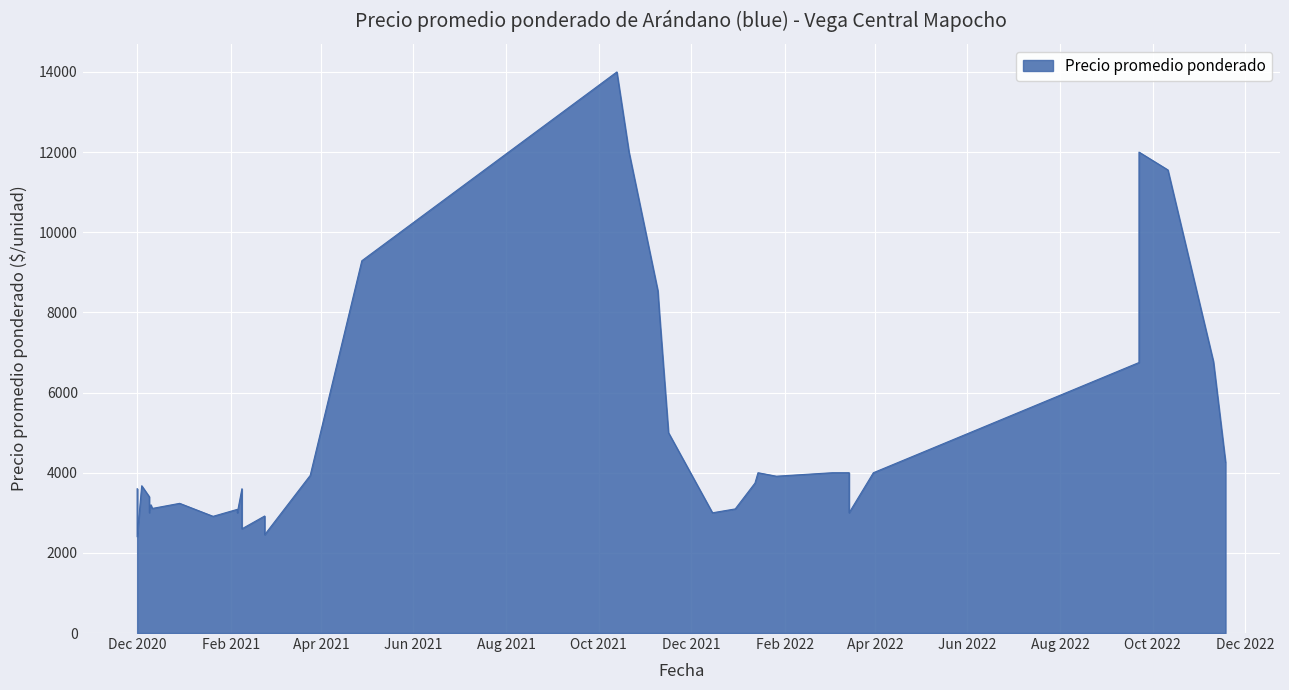

True or false: the data has more than 0 interior local peaks.

True